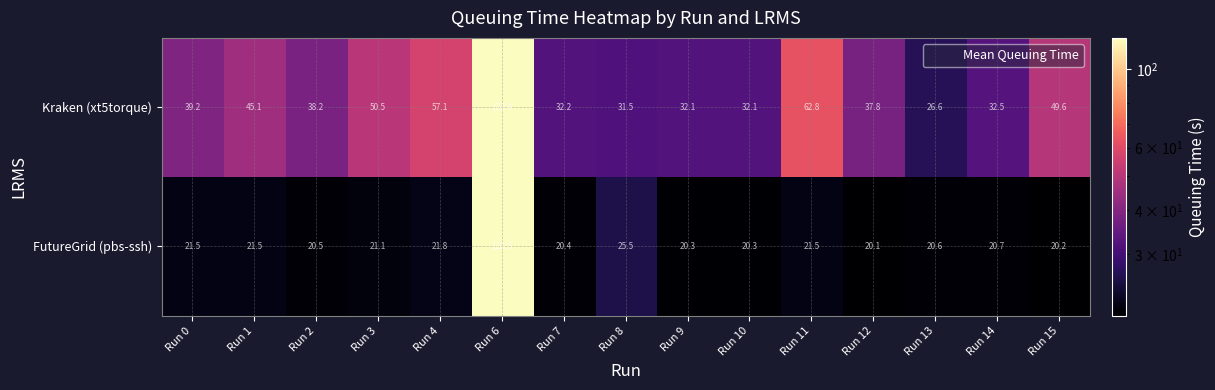

True or false: Kraken (xt5torque) has a value of 26.0 at Run 12.

False